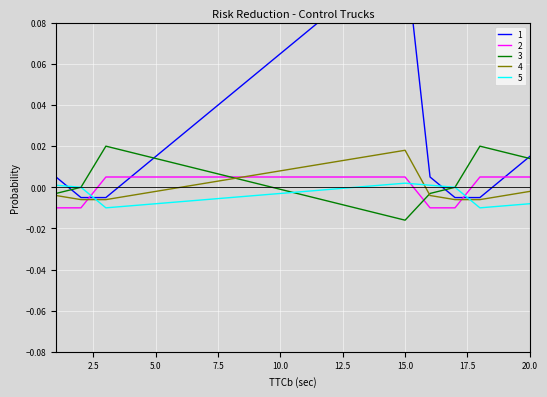

Is it true that col_5 equals 0.0 at 7?

False